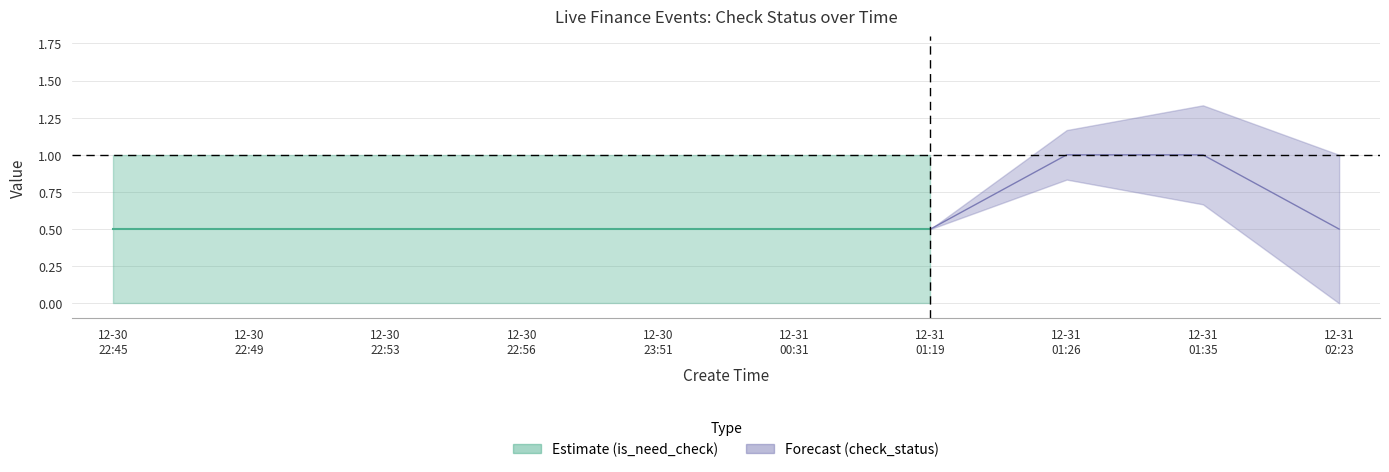

True or false: is_need_check and check_status cross at least once.

False